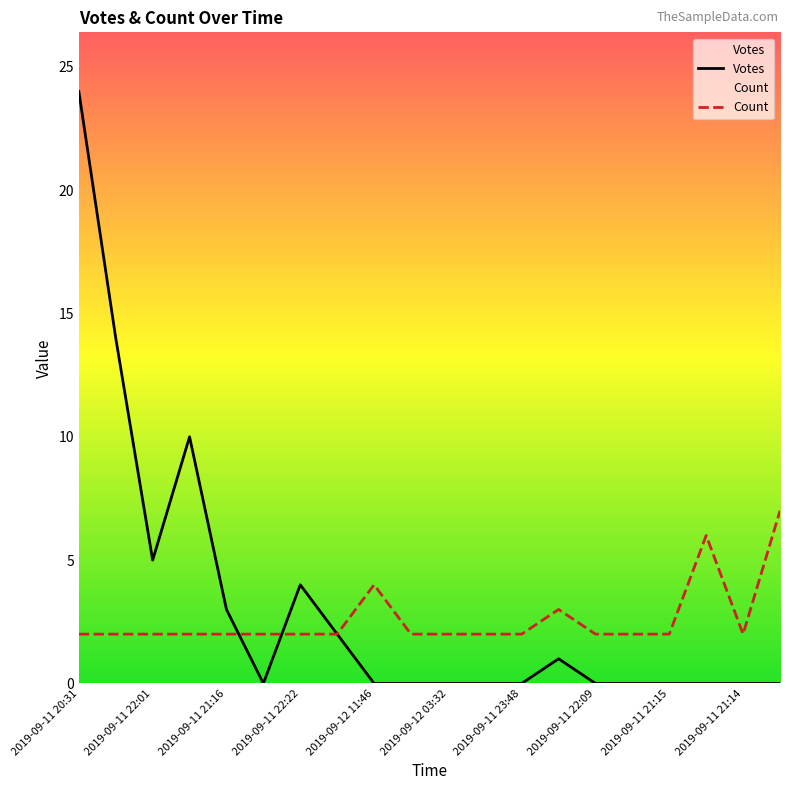

At how many categories does at least one series exceed 21?

1